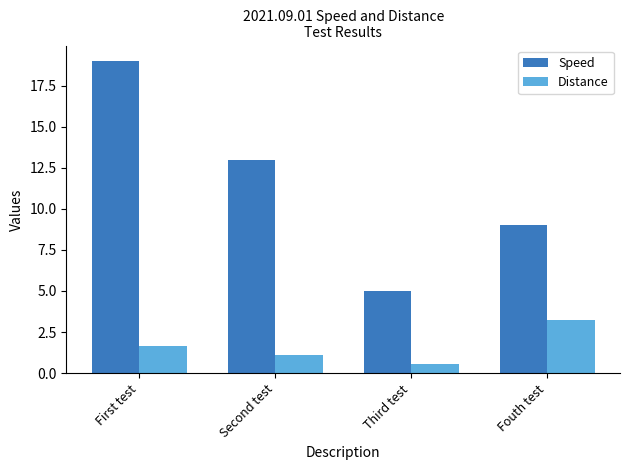

What is the label of the 1st bar from the right?

Fouth test